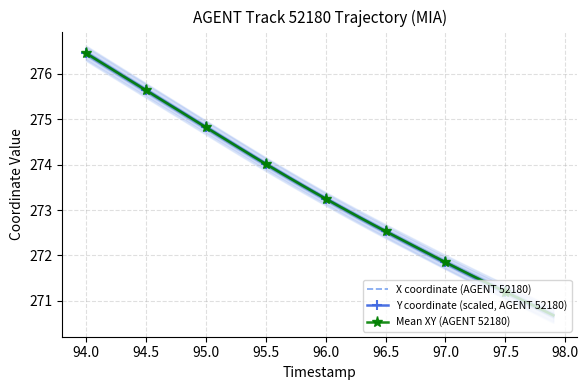

Is it true that X coordinate (AGENT 52180) equals 276.5 at 94.0?

True